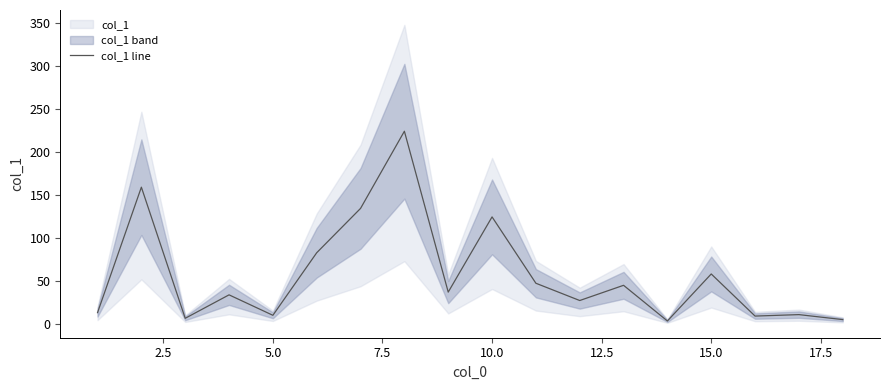

How many lines are shown in the chart?

1